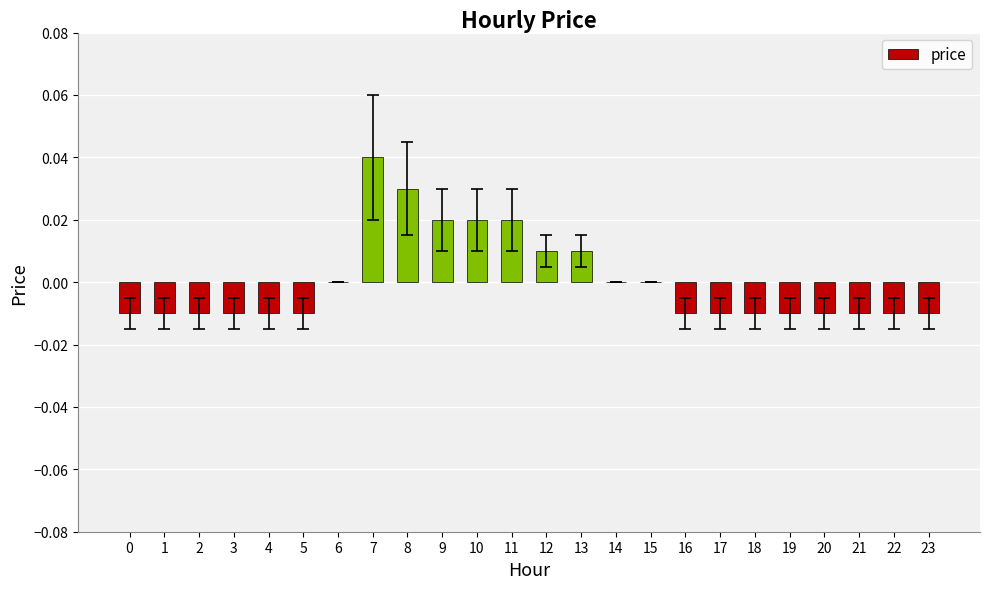

How many values are between 0 and 1?

10